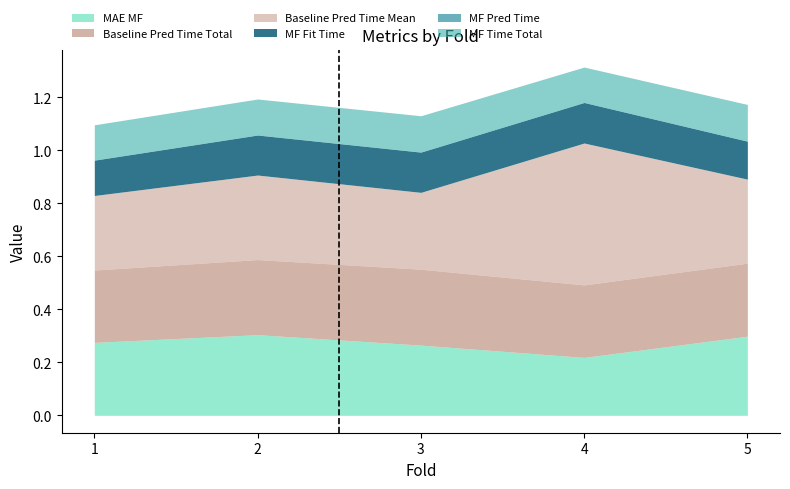

What is the average value of the baseline_pred_time_total series?

0.3